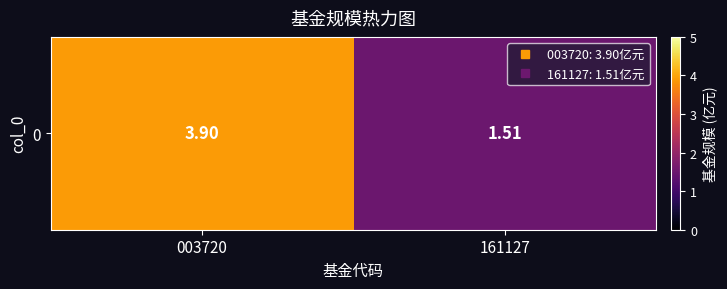

What is the average value?

2.7